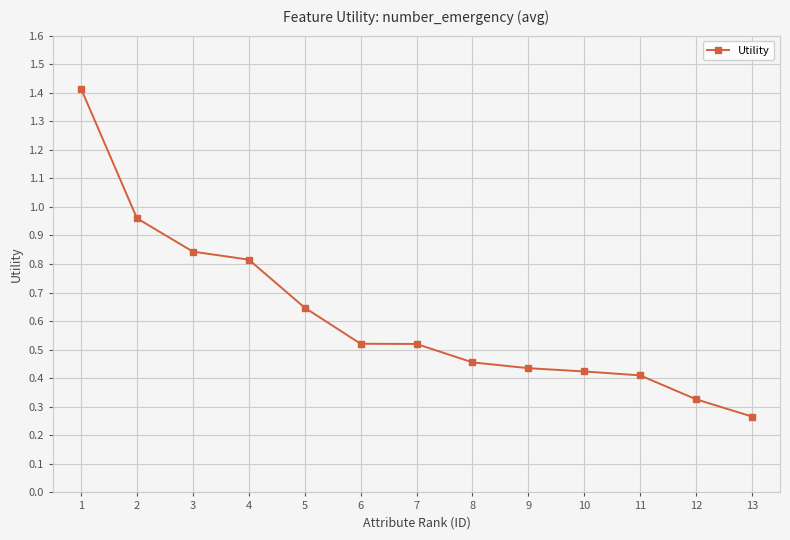

What is the difference between the maximum and minimum values?

1.1